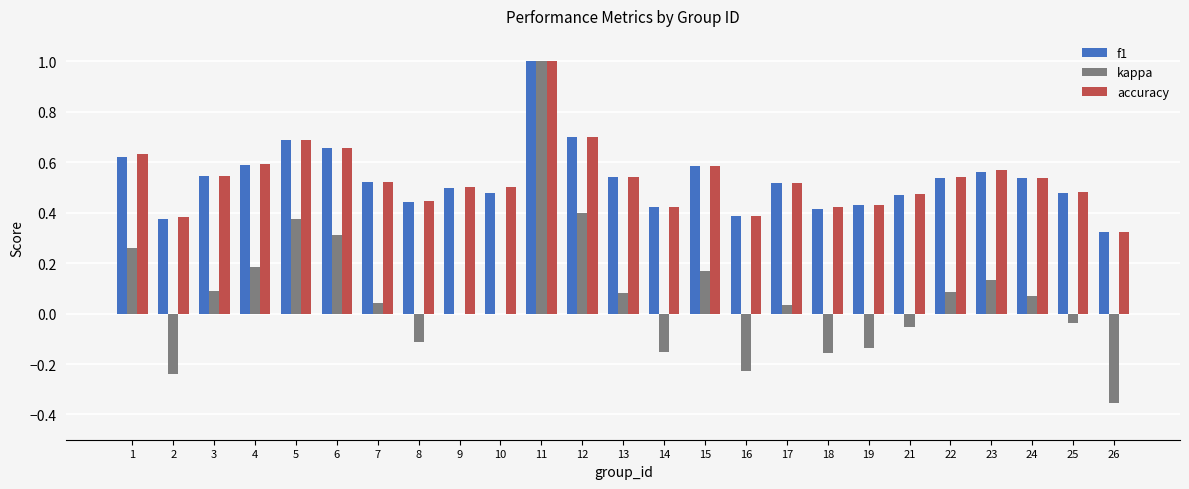

What is the sum of all f1 values?

13.3